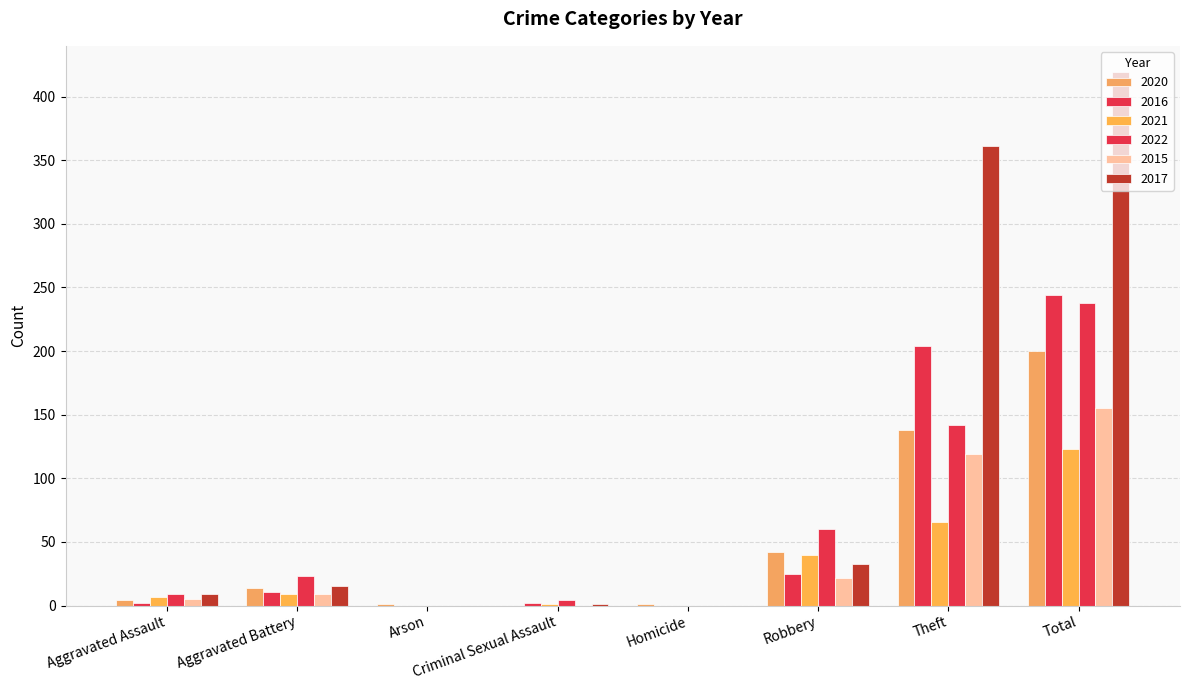

How many groups of bars are there?

8